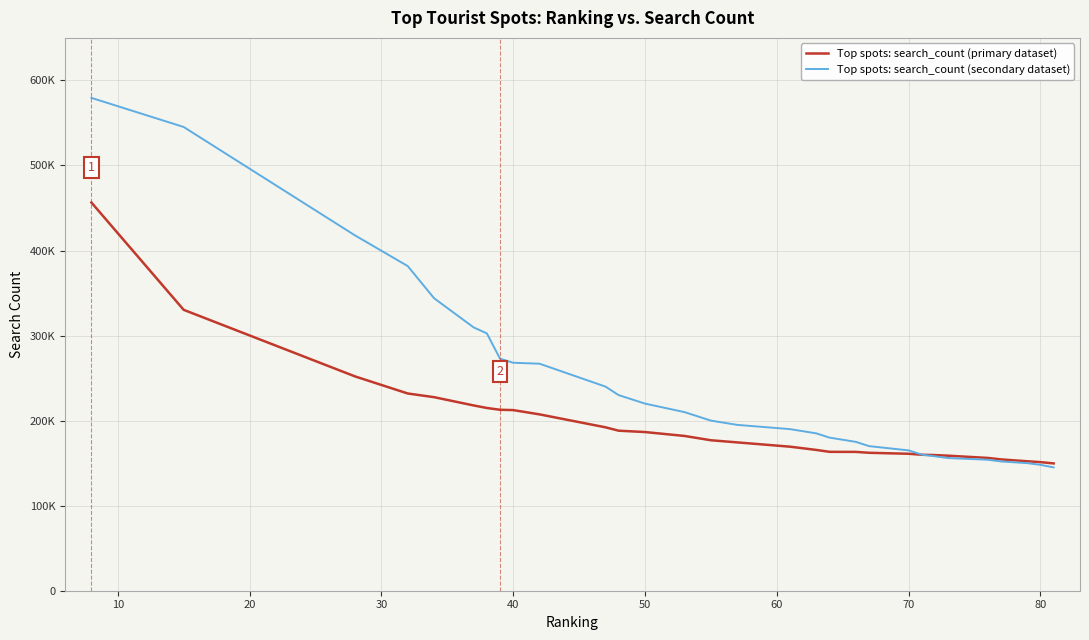

What is the value of the Top spots: search_count (primary dataset) point at the 23rd from the left?

159847